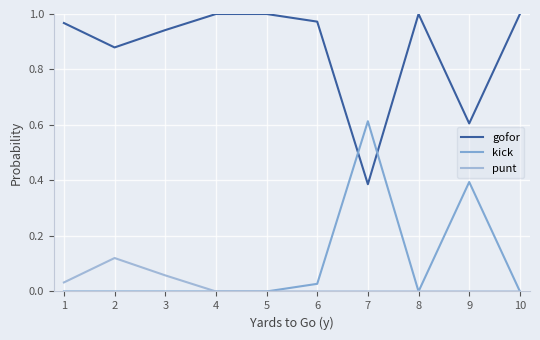

Count the number of data series in this chart.

3